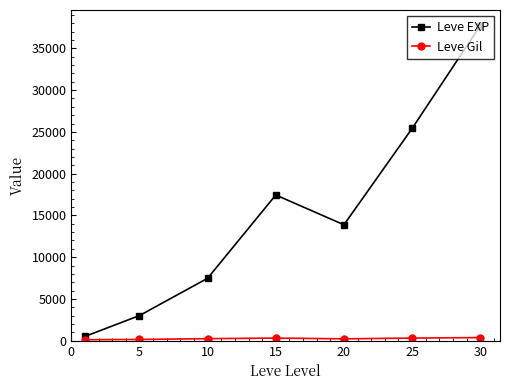

What is the sum of all Leve EXP values?

105440.2